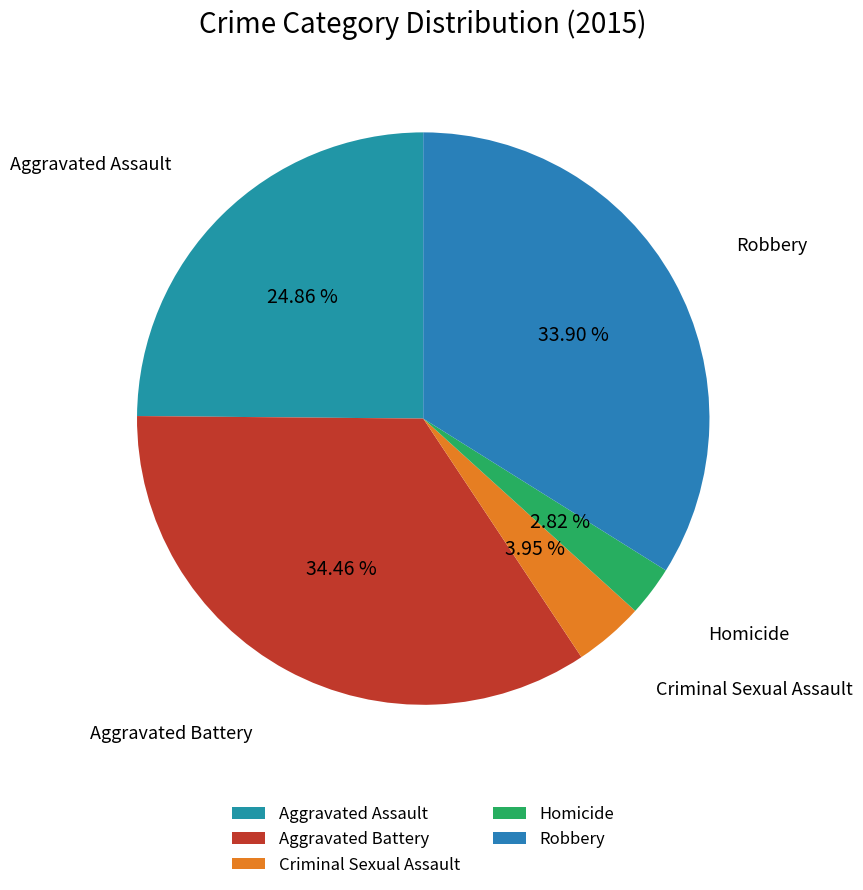

Is there any slice that represents more than half of the pie?

No